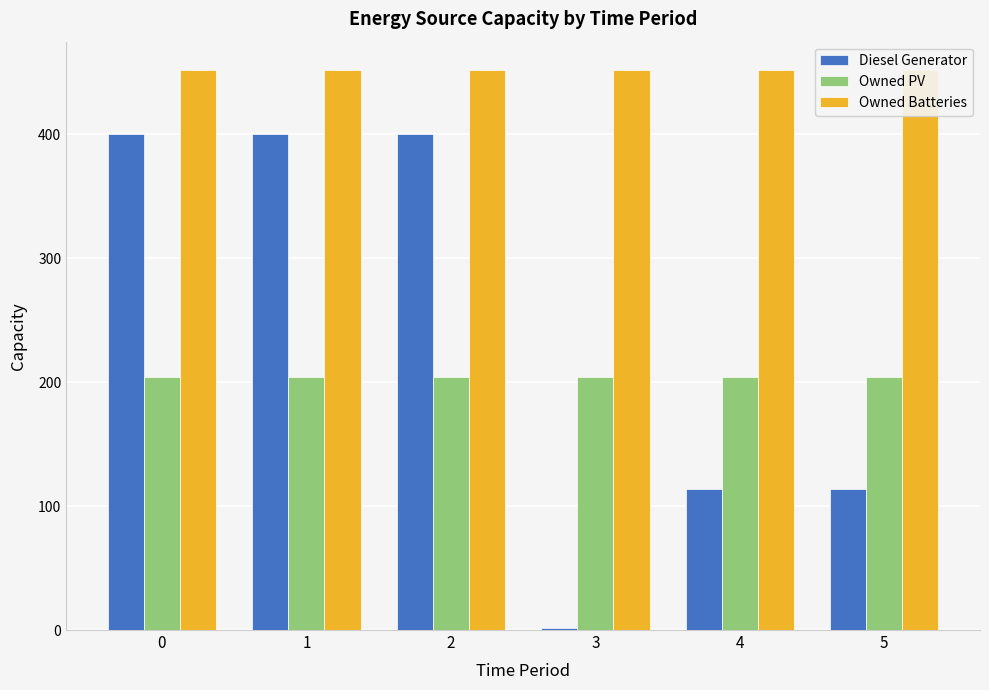

Is the value of Owned Batteries at 0 greater than the value of Owned PV at 0?

Yes